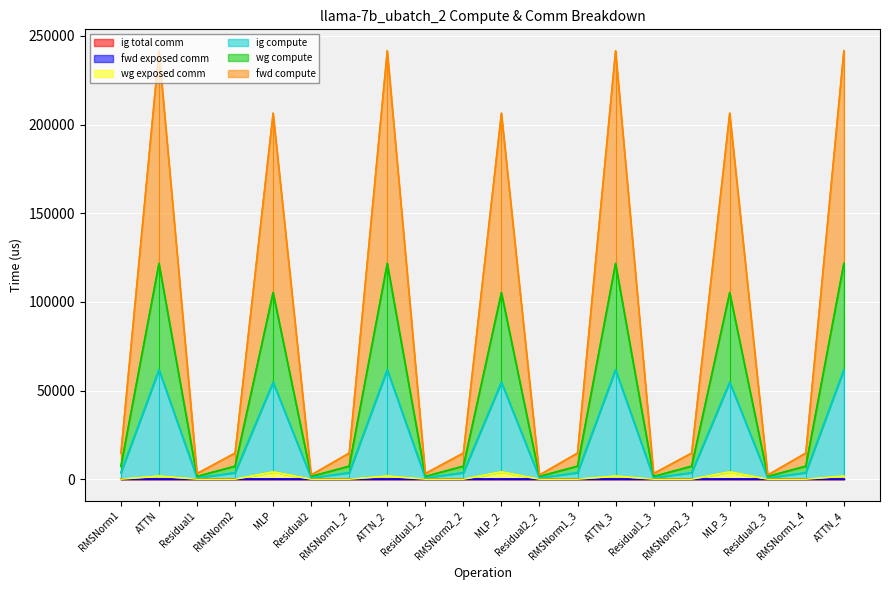

What is the average value of the fwd compute series?

85320.5